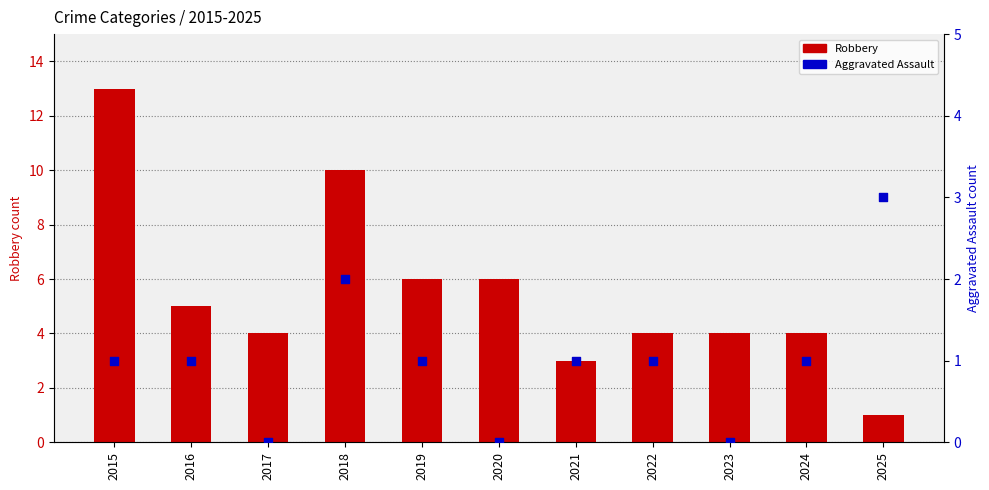

Which series has the widest spread of Y values?

Robbery